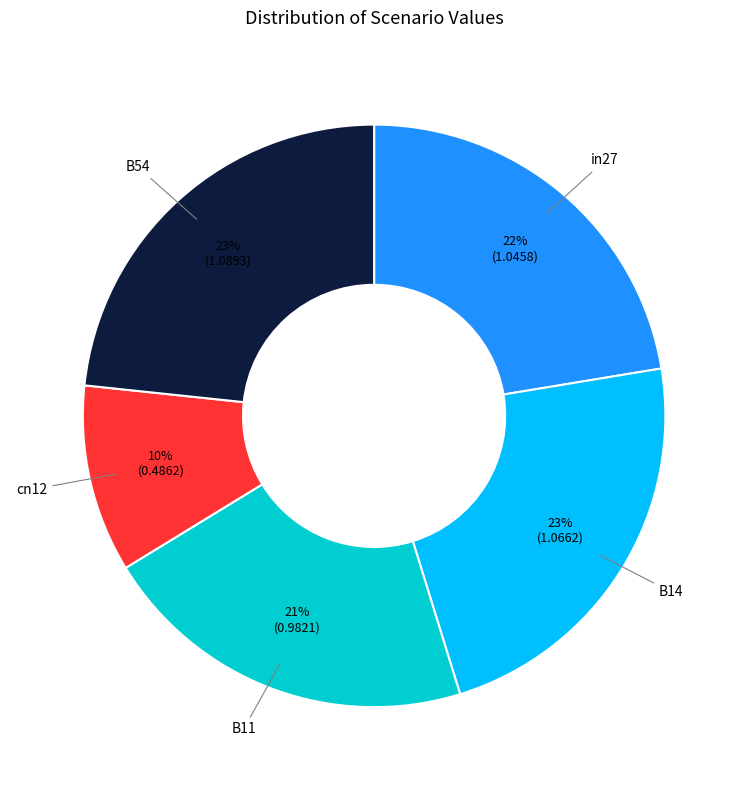

To the nearest percent, what is the average slice percentage?

20%